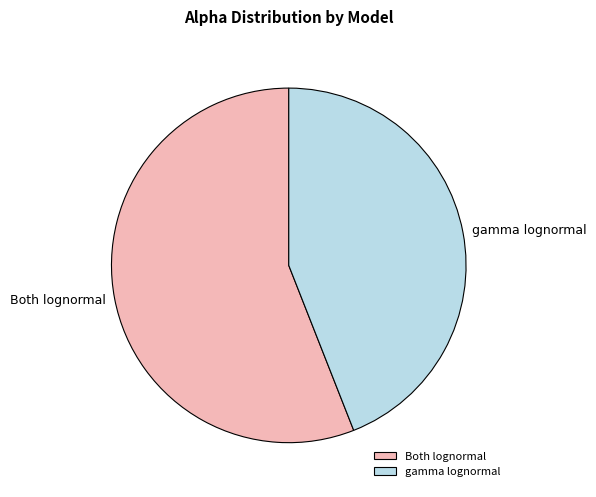

Is there a majority slice in this chart?

Yes